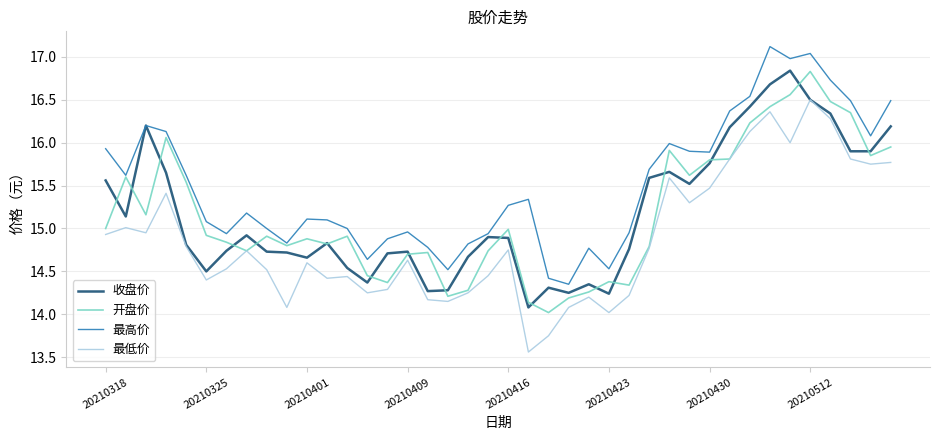

True or false: 最高价 and 最低价 cross at least once.

False